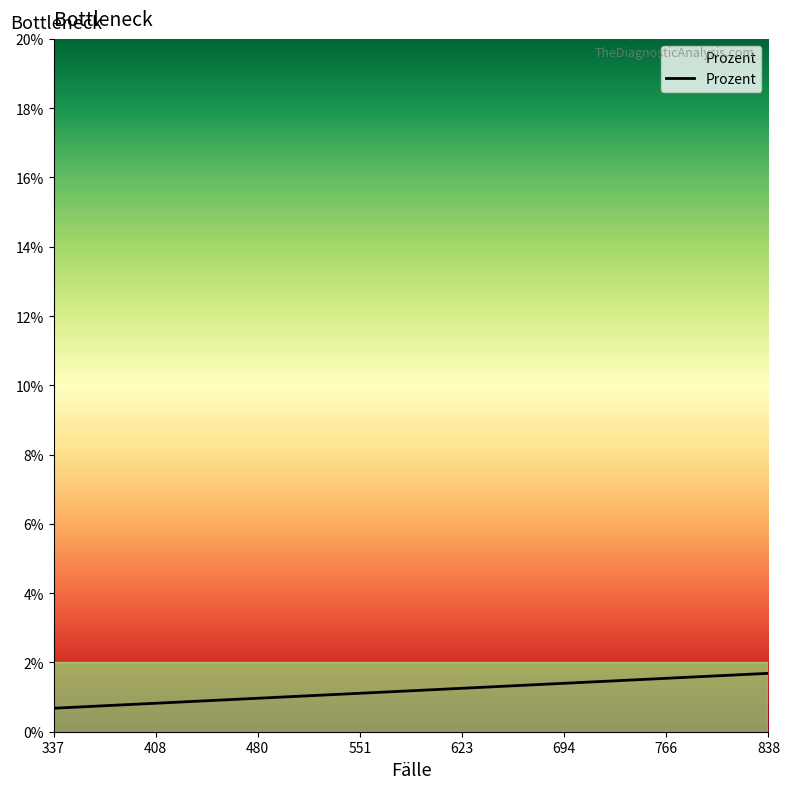

How many lines are shown in the chart?

1